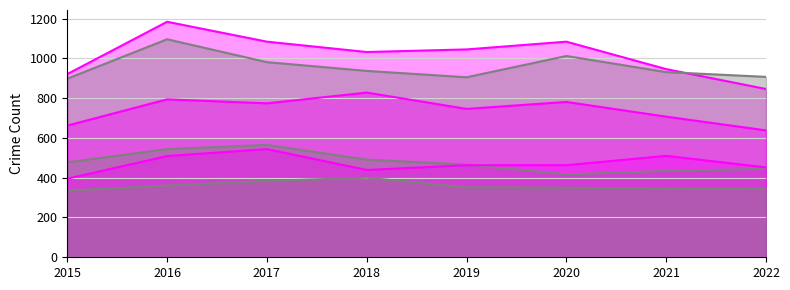

The Auburn Gresham series shows 565 at 2017. True or false?

True